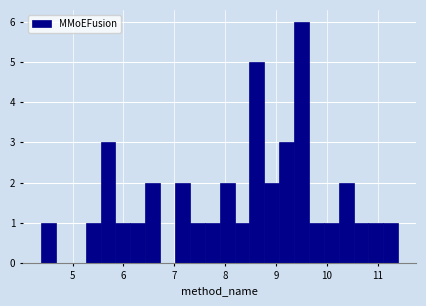

Around what value on the x-axis is the tallest bar? Give the approximate position of its centre, as read against the axis.

9.5